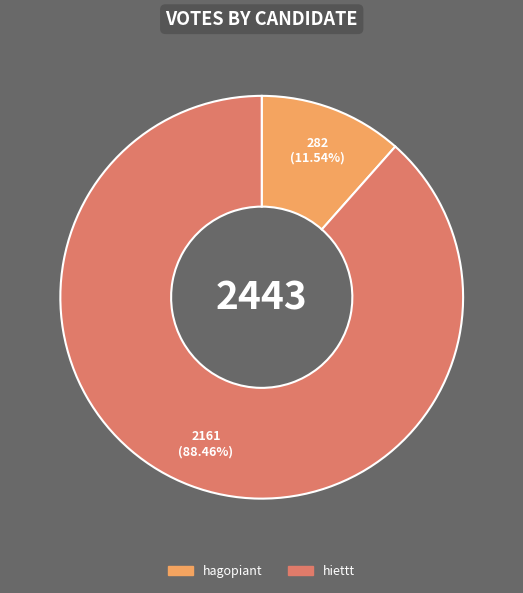

To the nearest percent, what is the difference between the largest and smallest slice percentages?

77%